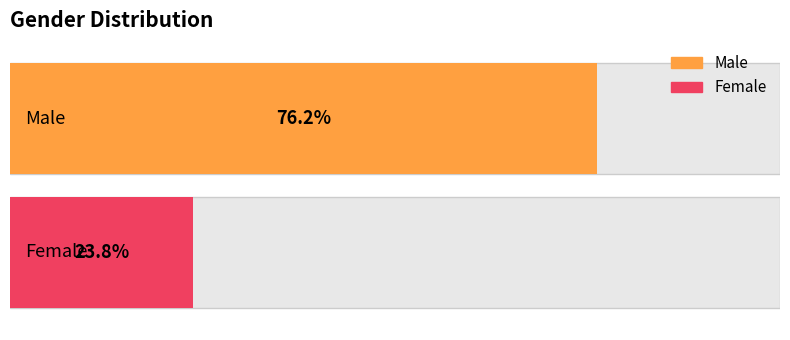

Approximately how many times larger is the value at Female compared to Male?

0.3